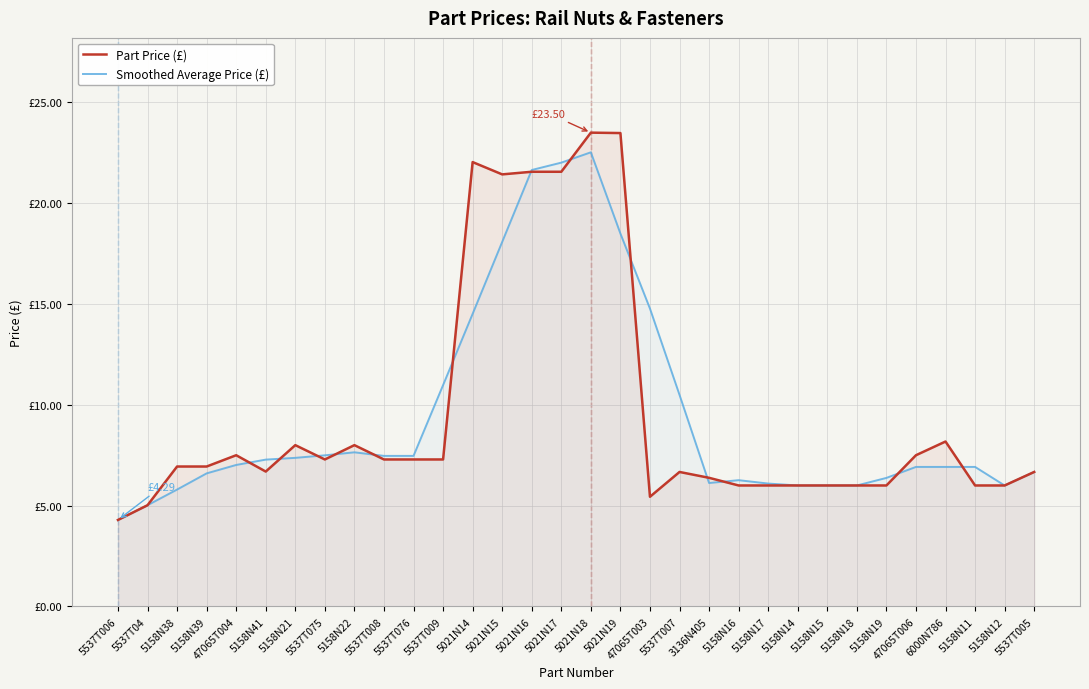

Count the number of data series in this chart.

2